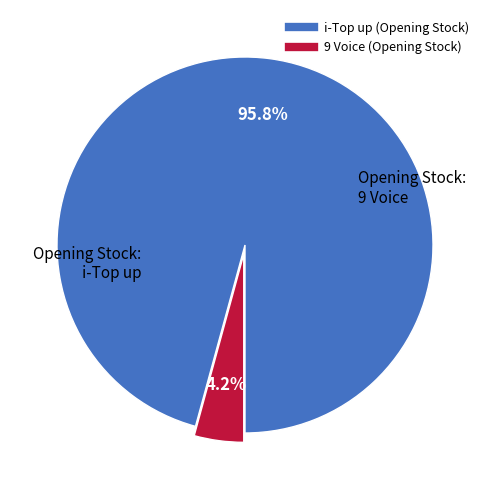

Does 9 Voice (Opening Stock) account for over 50% of the chart?

No